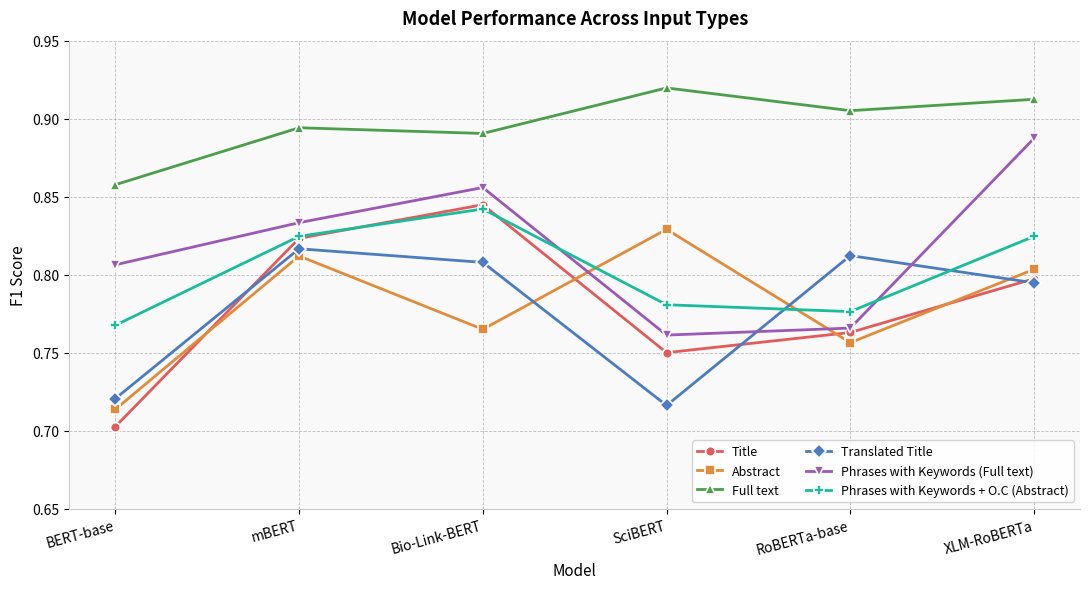

At how many categories does at least one series exceed 0?

6